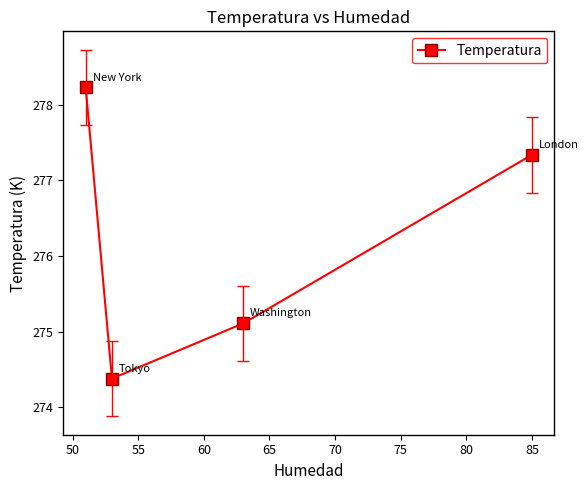

What is the sum of all values?

1105.1